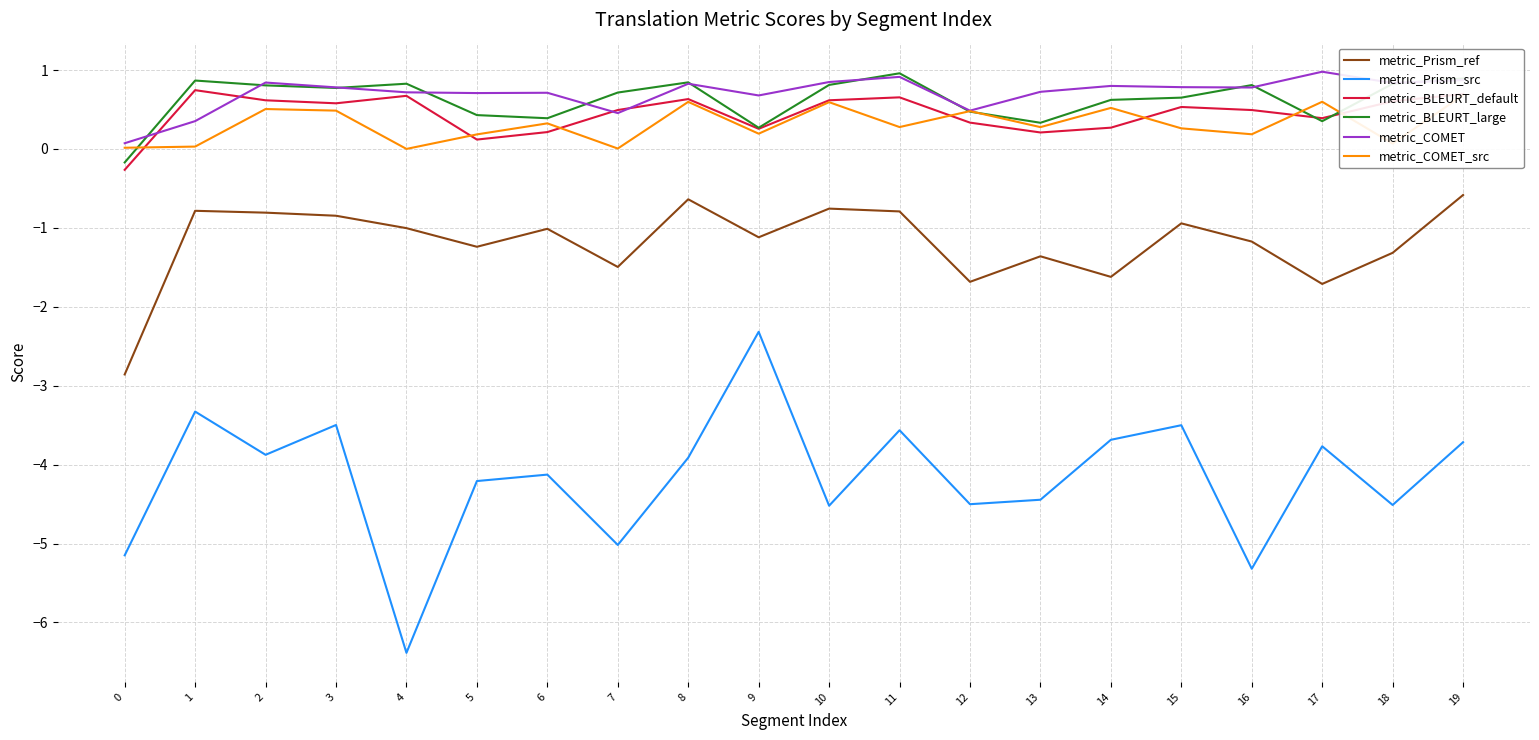

Which series changed the most between 5 and 13?

metric_Prism_src